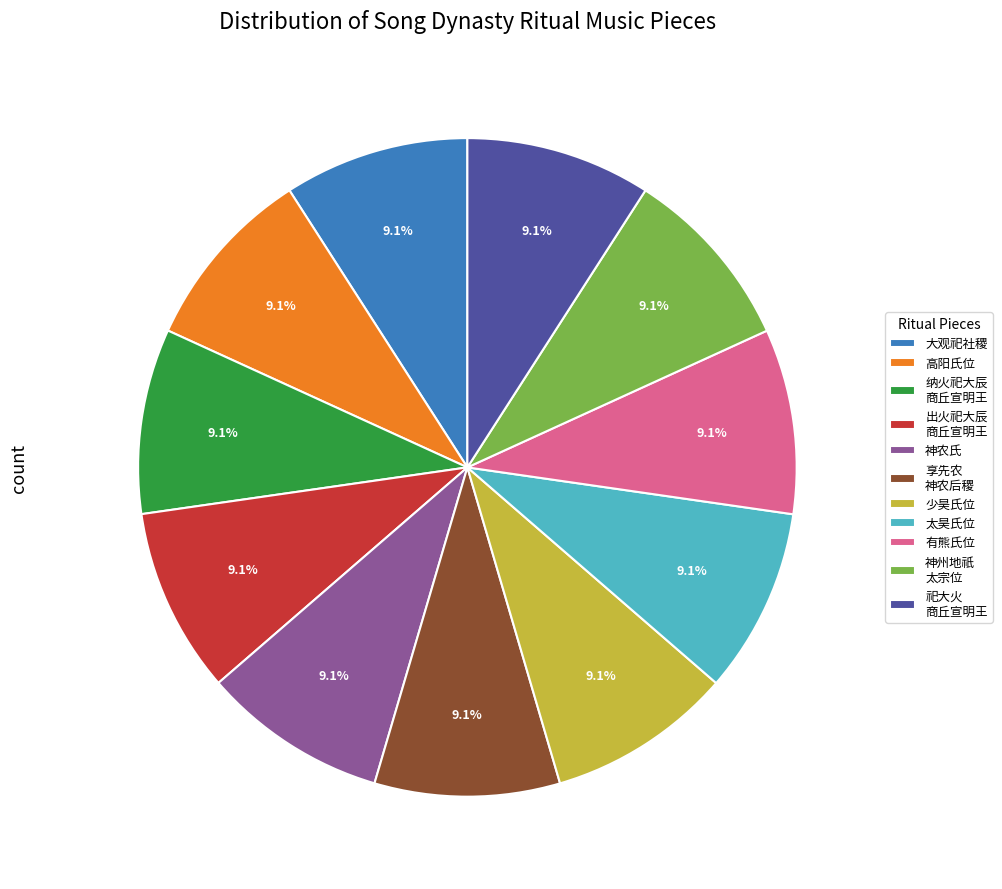

Combined, what portion of the pie is 纳火祀大辰 商丘宣明王 and 祀大火 商丘宣明王?

18.2%